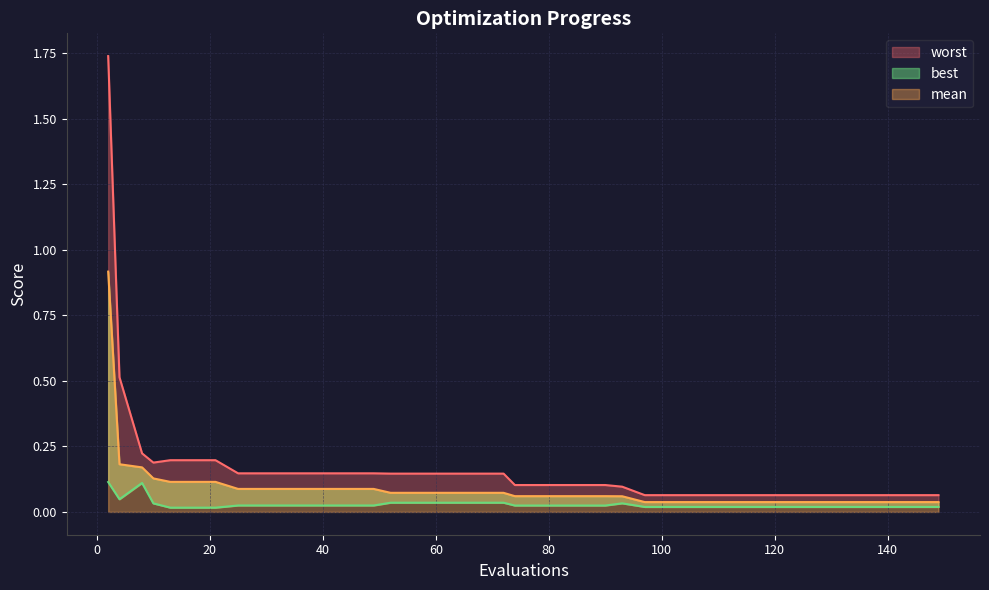

What is the difference between the maximum and minimum values in the best series?

0.1